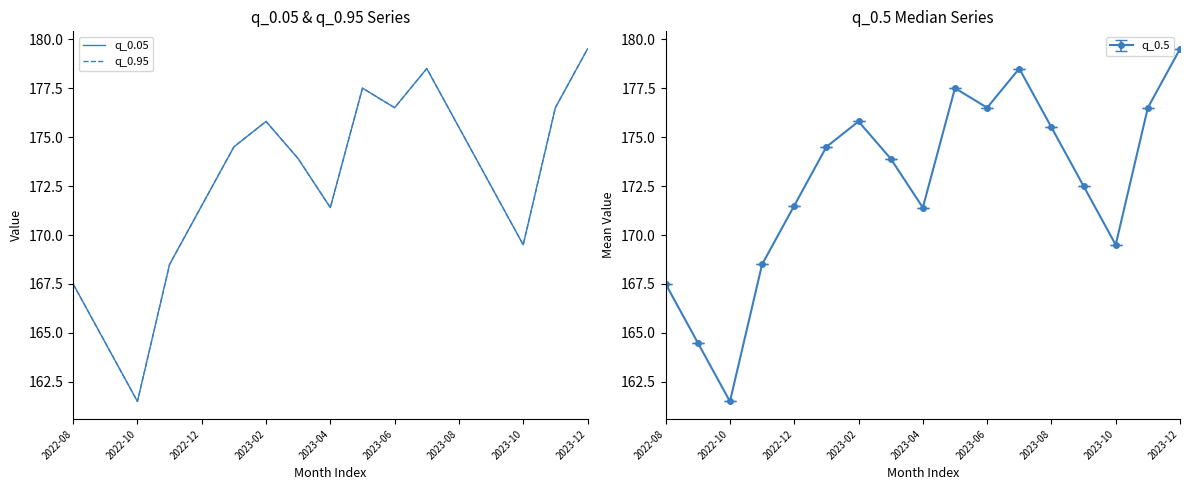

Which category has the highest value in the q_0.5 series?

2023-12